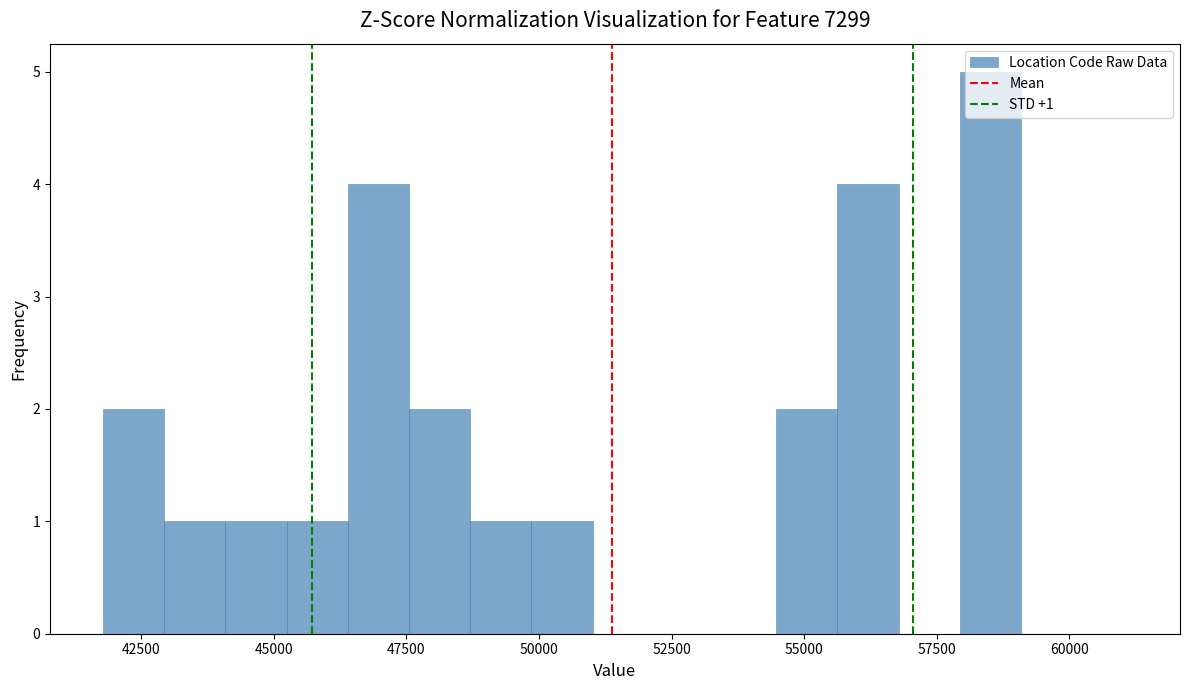

Read against the x-axis, roughly where is the centre of the tallest bar?

58500